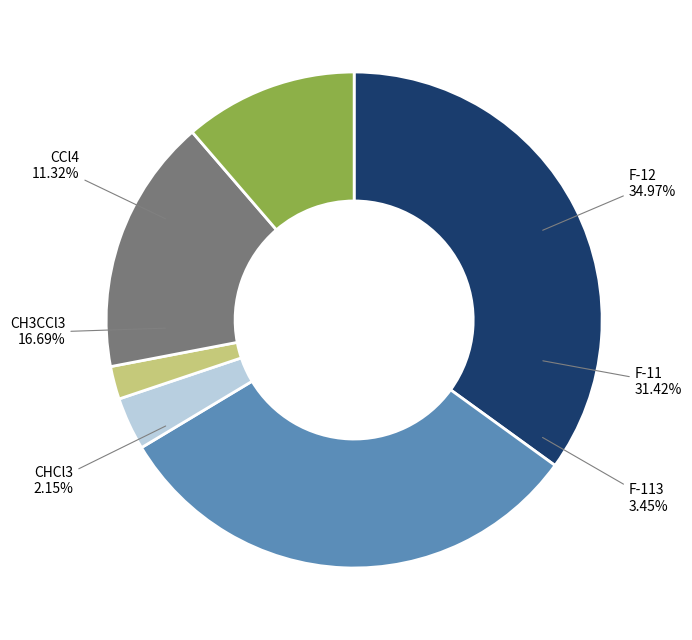

Which slice is the smallest?

CHCl3